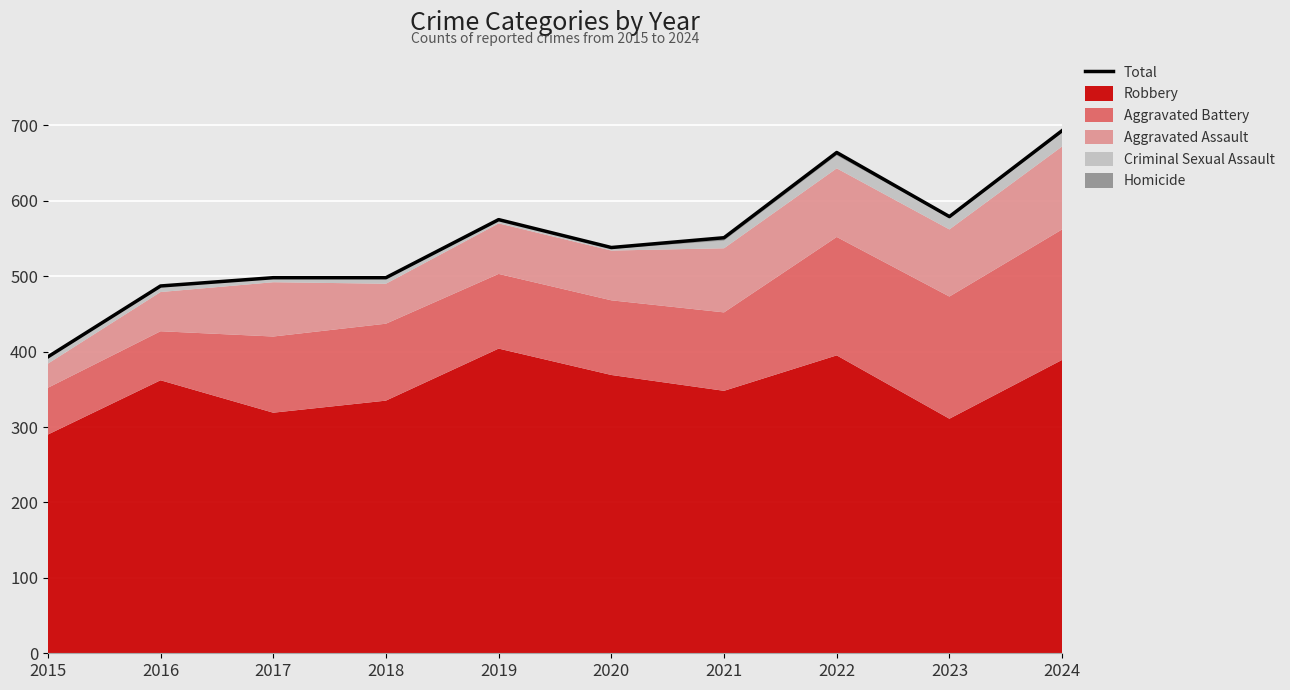

True or false: there are more than 2 points higher than both neighbors.

False